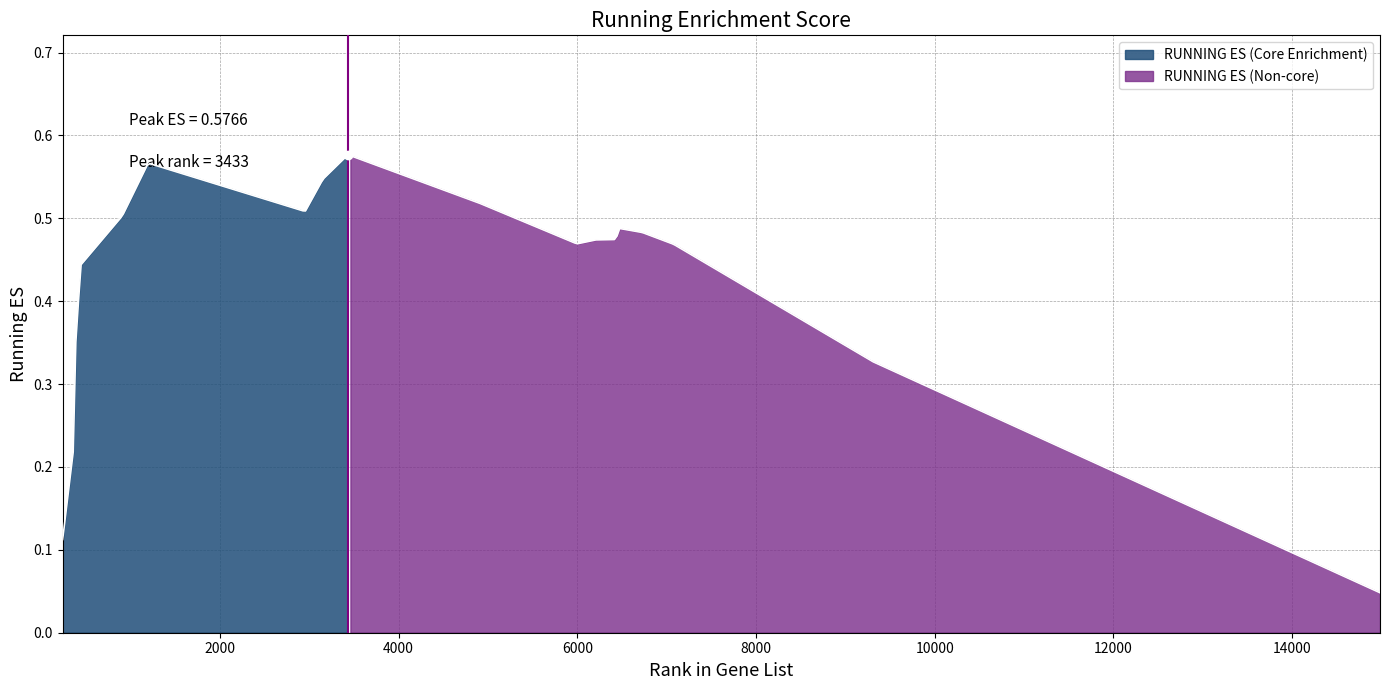

Reading left to right, what are all the values shown in this chart?

0.1	0.2	0.3	0.4	0.5	0.6	0.5	0.5	0.6	0.5	0.5	0.5	0.5	0.5	0.5	0.5	0.3	0.0